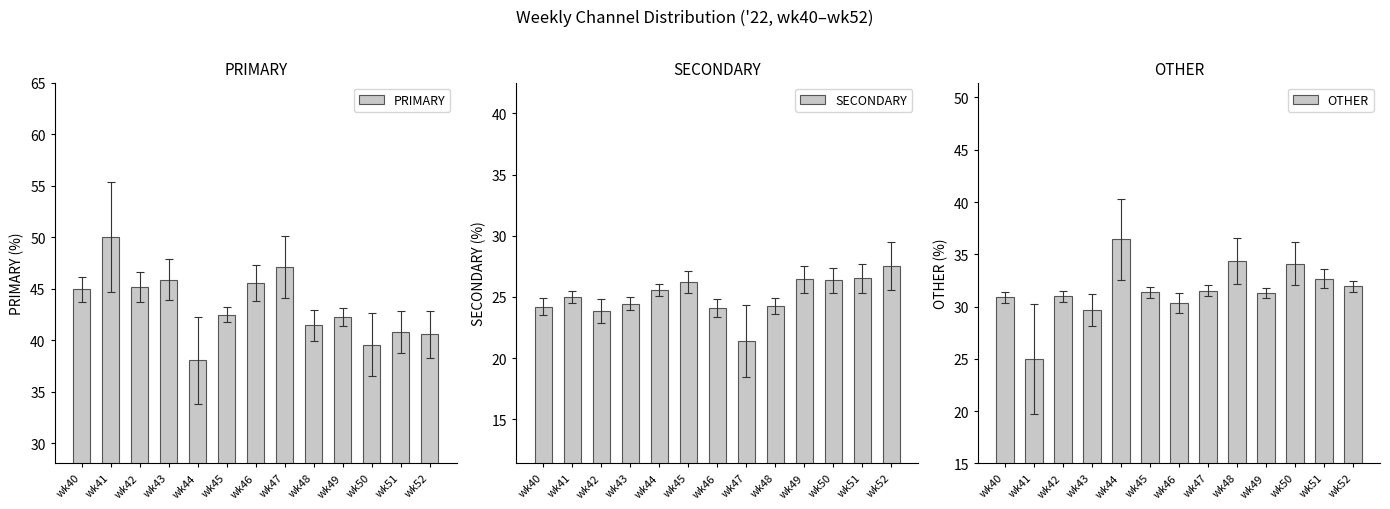

Reading left to right, extract all data points from this chart.

PRIMARY: wk40=44.9	wk41=50.0	wk42=45.2	wk43=45.8	wk44=38.0	wk45=42.5	wk46=45.5	wk47=47.1	wk48=41.4	wk49=42.2	wk50=39.5	wk51=40.8	wk52=40.5
SECONDARY: wk40=24.2	wk41=25.0	wk42=23.9	wk43=24.5	wk44=25.6	wk45=26.2	wk46=24.1	wk47=21.4	wk48=24.2	wk49=26.4	wk50=26.4	wk51=26.5	wk52=27.5
OTHER: wk40=30.9	wk41=25.0	wk42=31.0	wk43=29.7	wk44=36.4	wk45=31.3	wk46=30.4	wk47=31.5	wk48=34.3	wk49=31.3	wk50=34.1	wk51=32.7	wk52=31.9